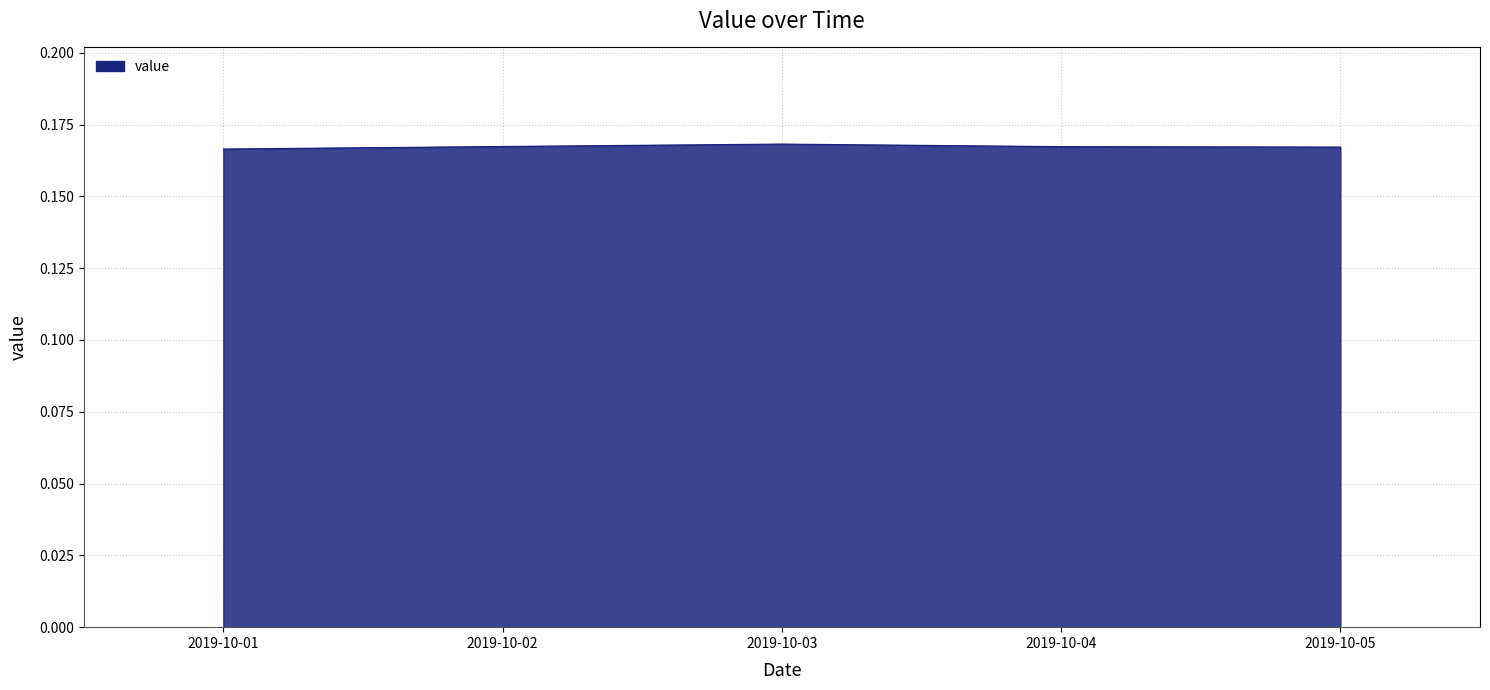

What is the sum of the values at 2019-10-05 and 2019-10-04?

0.3